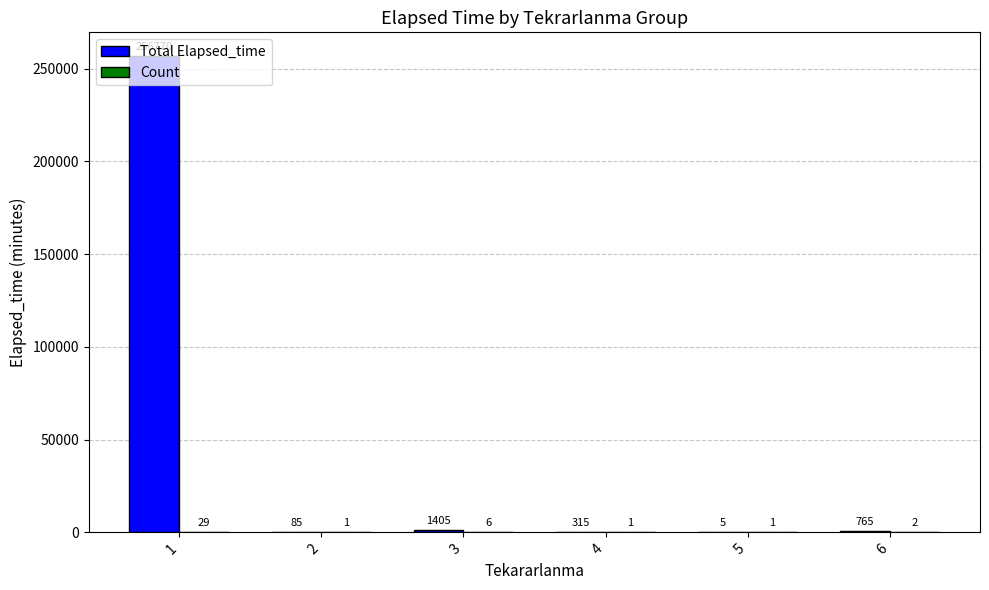

How many groups of bars are there?

6